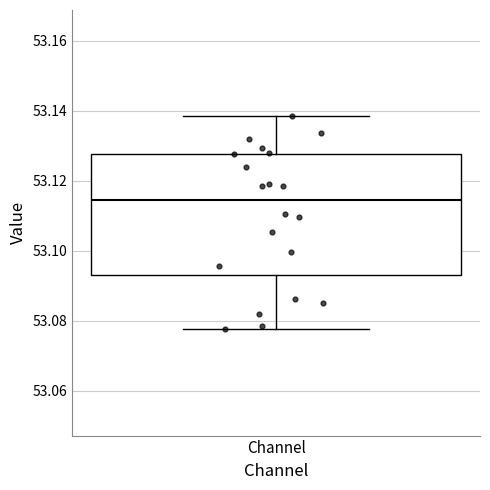

Read this box plot against the y-axis: the position of the median line, the range covered by the box, and the ends of both whiskers. The values are not printed on the chart, so give them approximately, as read against the axis.

median 53.114, box 53.094 to 53.128, whiskers 53.078 to 53.138